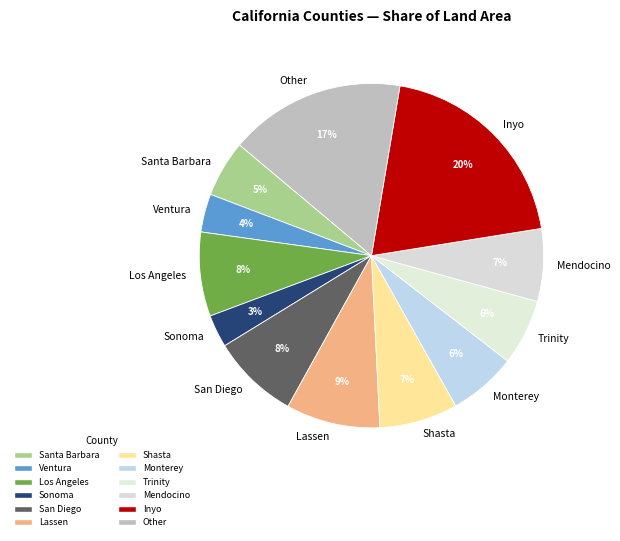

What percentage is the San Diego slice, to the nearest percent?

8%